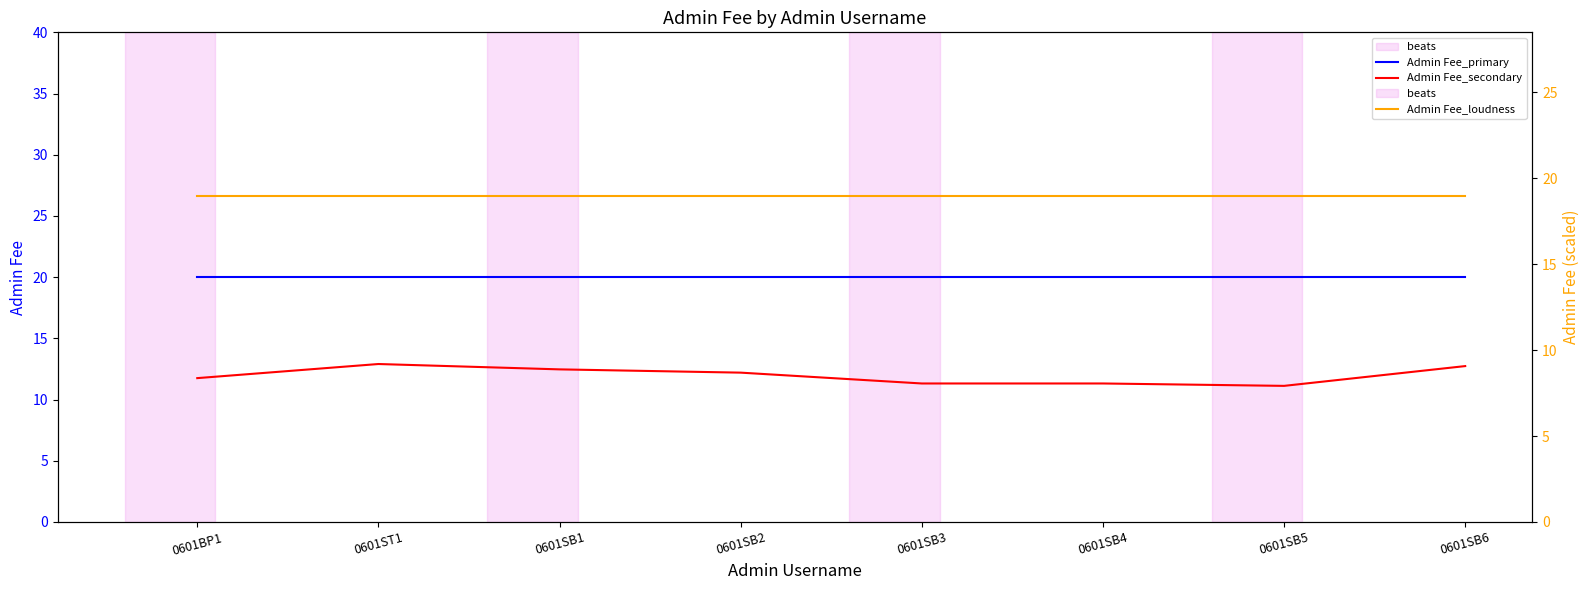

At which label is Admin Fee_loudness closest to 19?

0601BP1